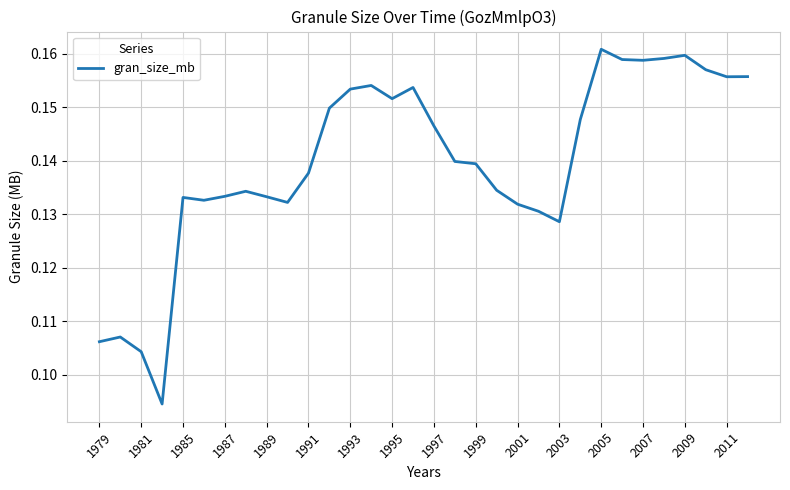

Reading left to right, extract all data points from this chart.

0.1	0.1	0.1	0.1	0.1	0.1	0.1	0.1	0.1	0.1	0.1	0.1	0.2	0.2	0.2	0.2	0.1	0.1	0.1	0.1	0.1	0.1	0.1	0.1	0.2	0.2	0.2	0.2	0.2	0.2	0.2	0.2